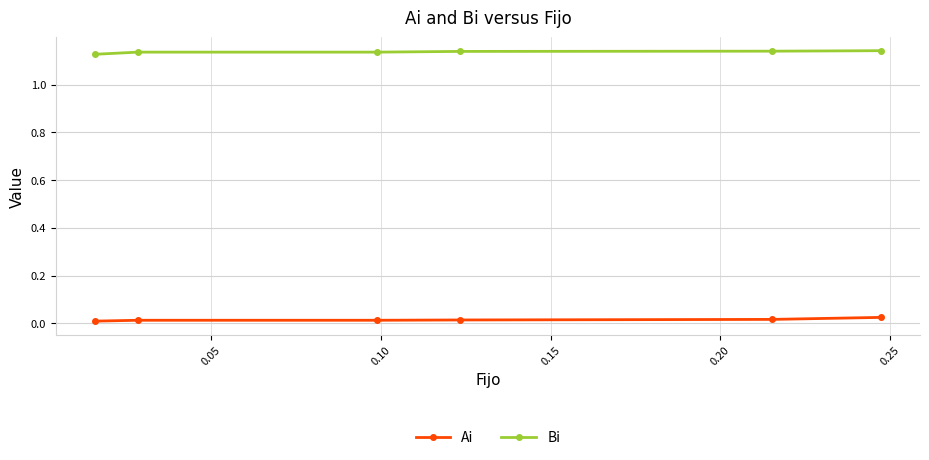

List the series in order of their peak value, lowest first.

Ai, Bi